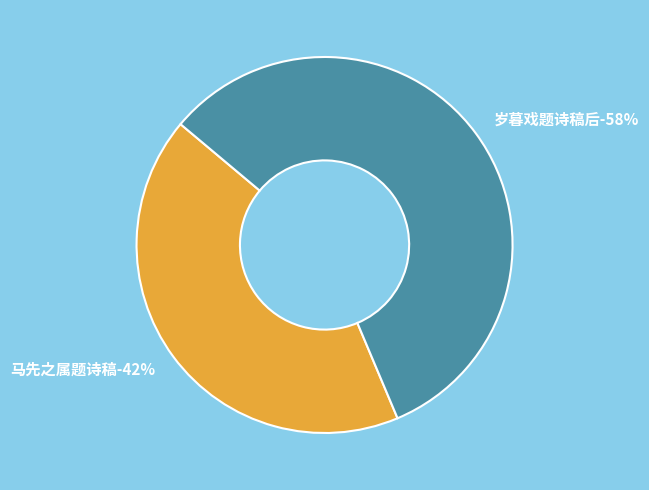

Do 岁暮戏题诗稿后 and 马先之属题诗稿 together represent more than half of the pie?

Yes